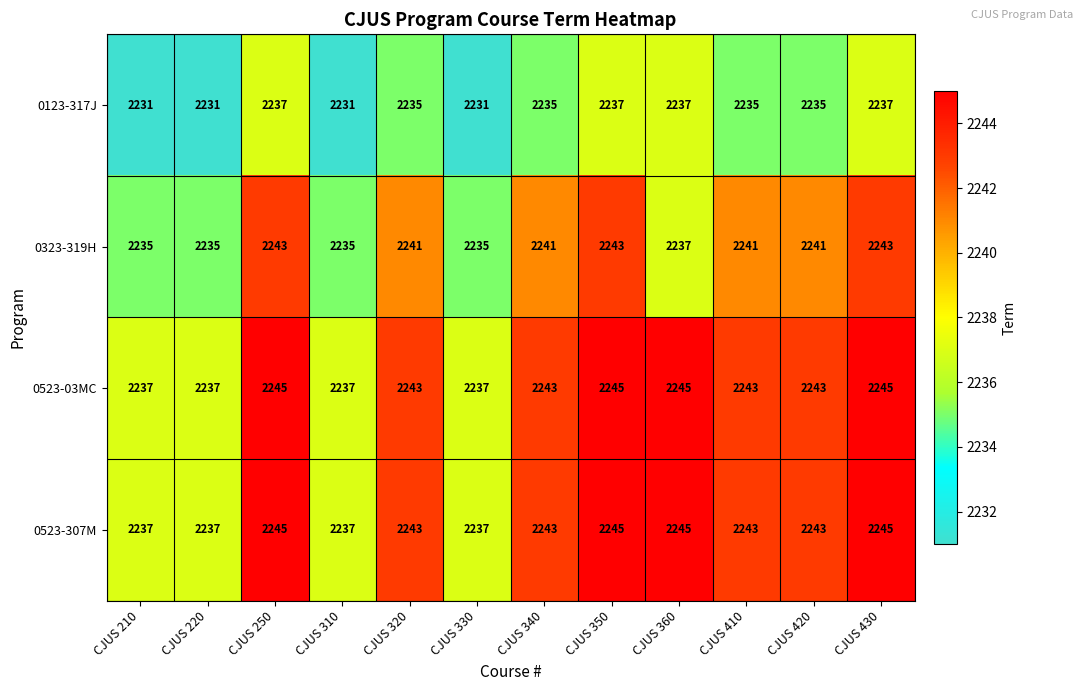

Is it true that 0523-03MC equals 1023 at CJUS 220?

False